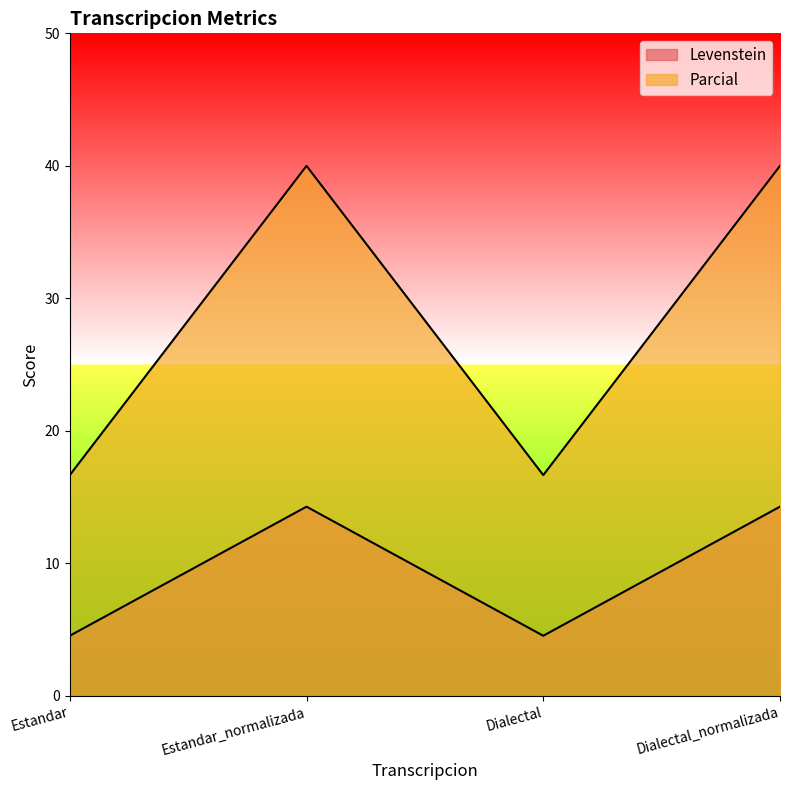

Rank the series at Estandar_normalizada from lowest to highest value.

Levenstein, Parcial